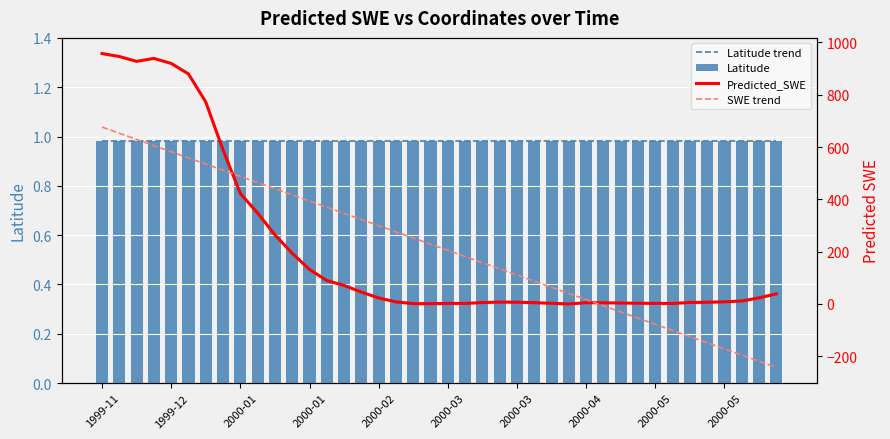

At which category is the sum across all series the highest?

1999-11